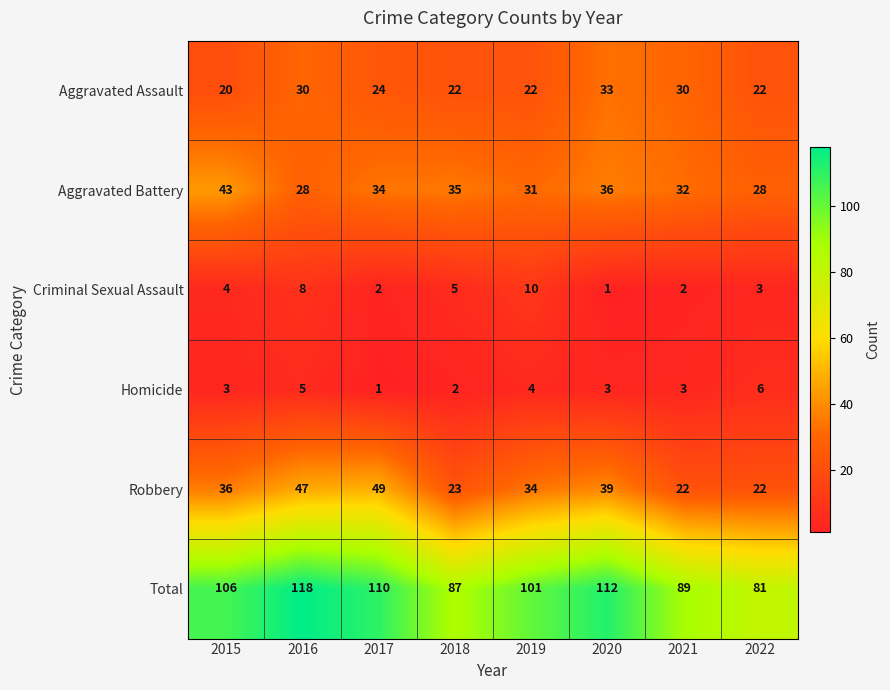

At which label does Homicide reach its peak?

2022